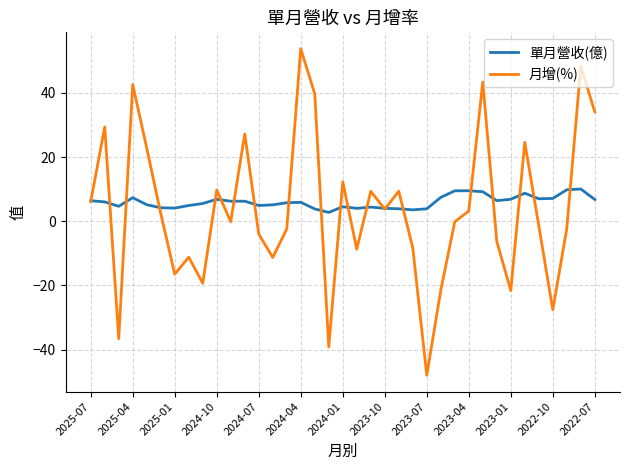

In 月增(%), how many points are higher than both neighbors (excluding endpoints)?

12